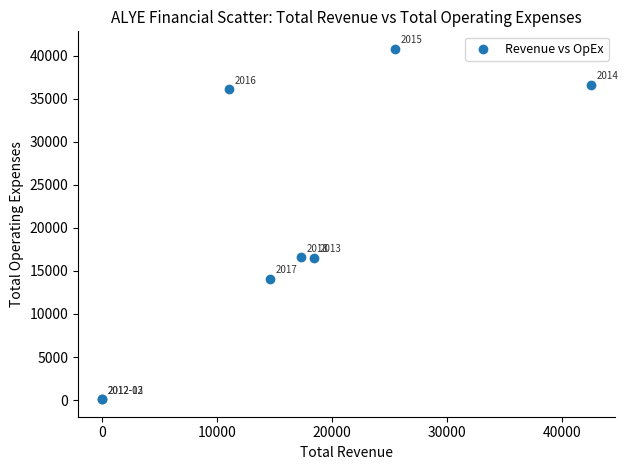

What Y value in the scatter plot is closest to 20450?

16600